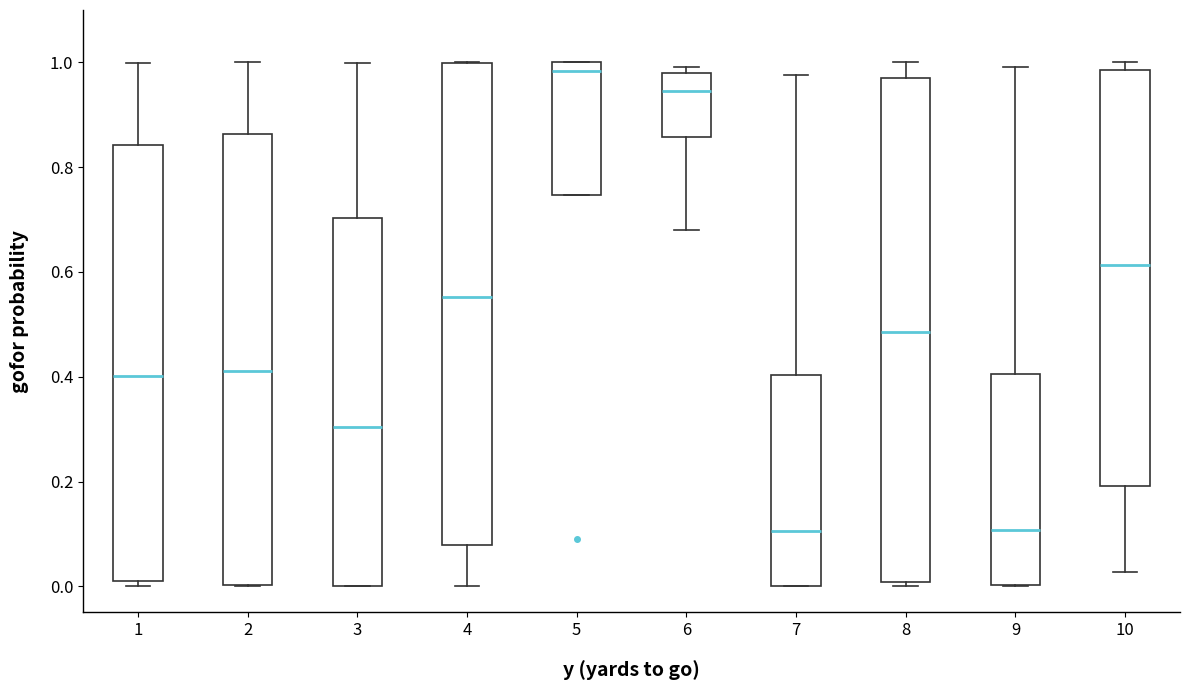

Where is the upper edge of the box at x = 7 on the y-axis? The values are not printed on the chart, so give them approximately, as read against the axis.

0.40